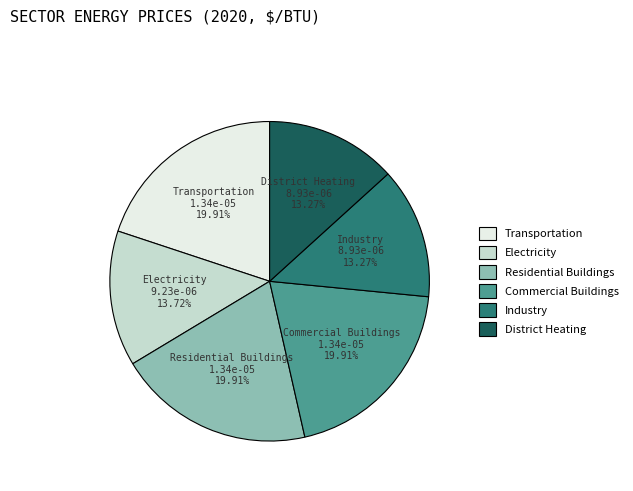

Is there a majority slice in this chart?

No